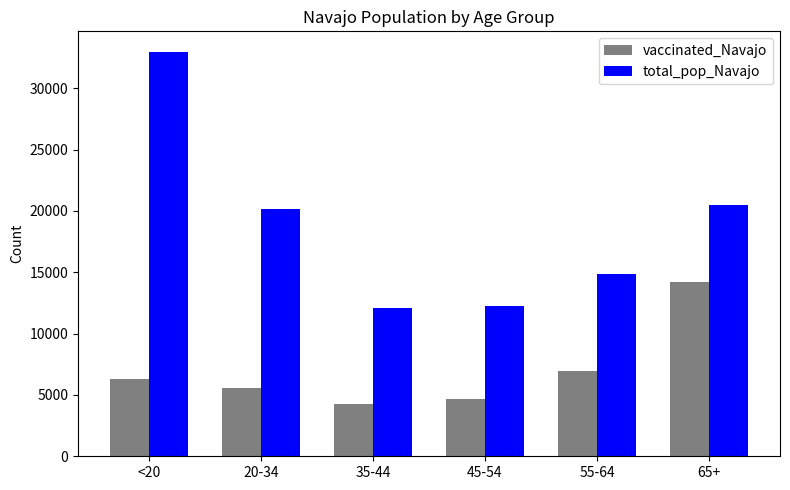

What is the minimum value for total_pop_Navajo?

12107